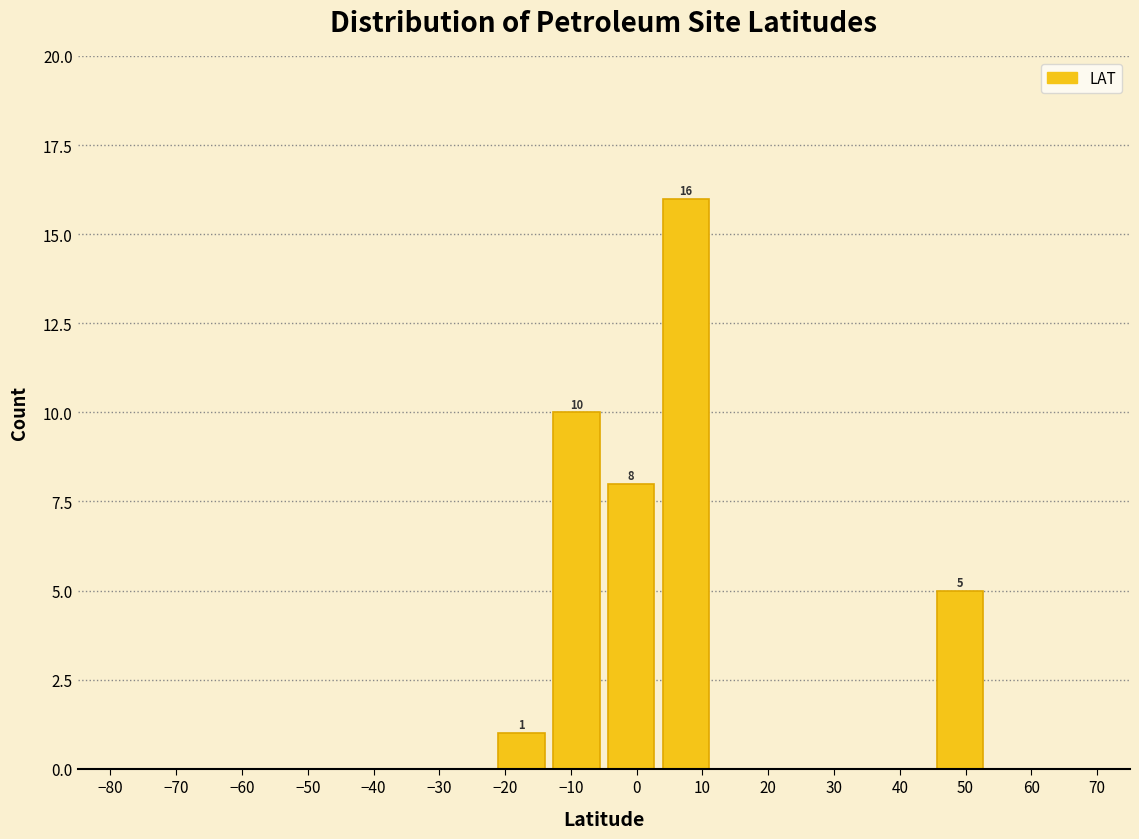

Which range on the x-axis has the tallest bar?

3 to 12